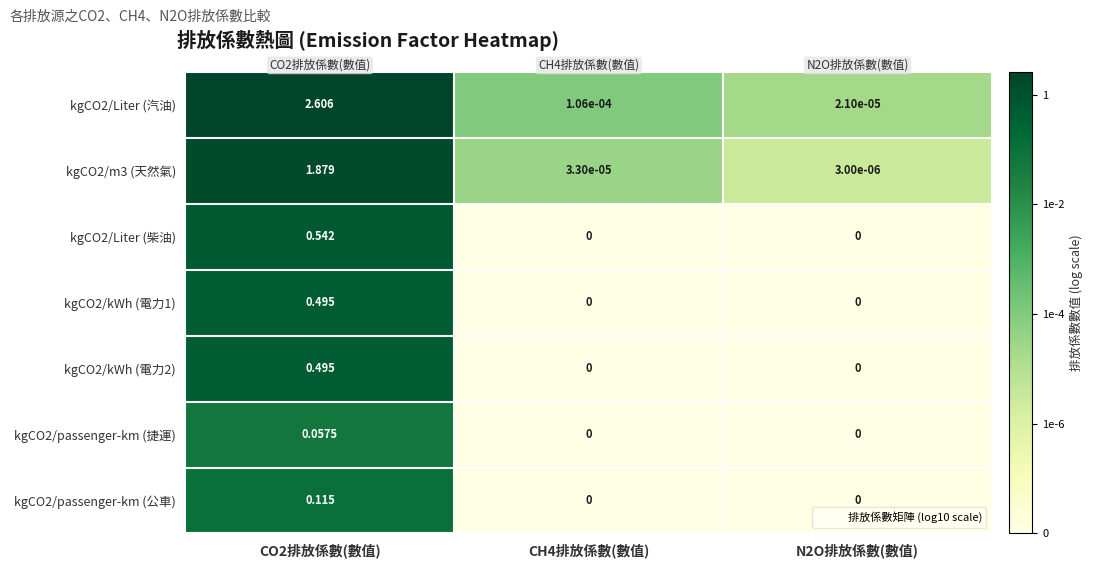

At which category is the sum across all series the highest?

CO2排放係數(數值)